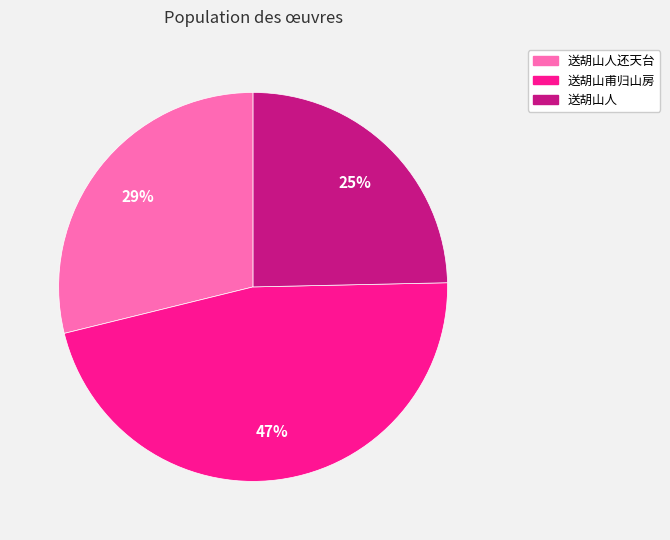

To the nearest percent, what percentage of the pie is 送胡山人?

25%